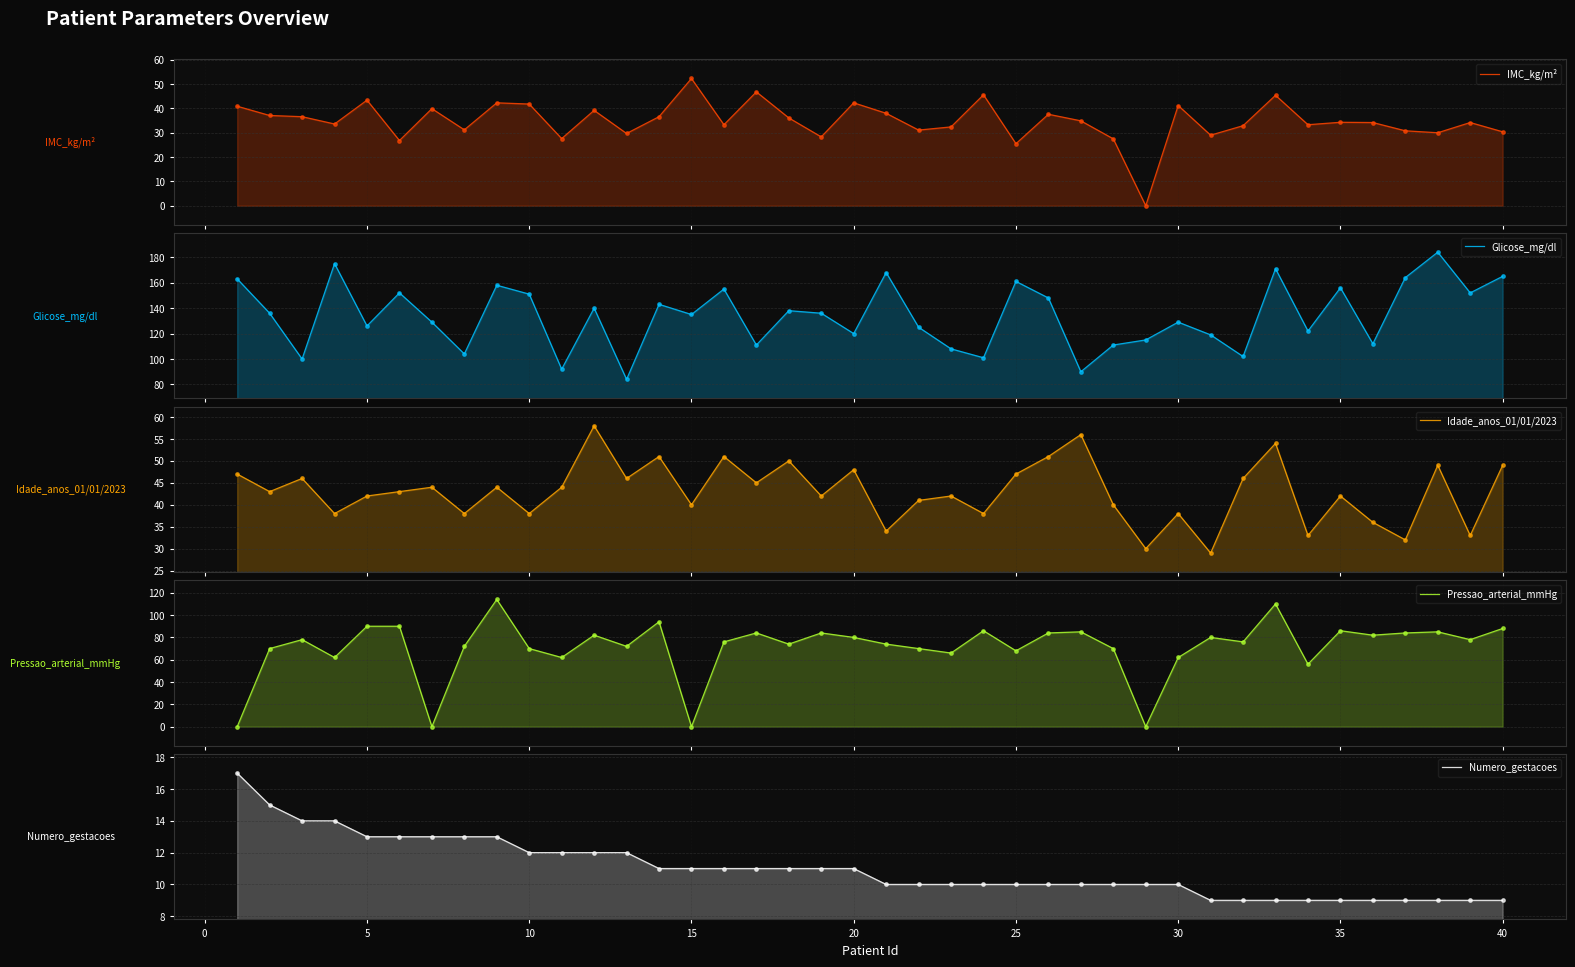

Is the value of Numero_gestacoes at 12 greater than the value of Idade_anos_01/01/2023 at 11?

No